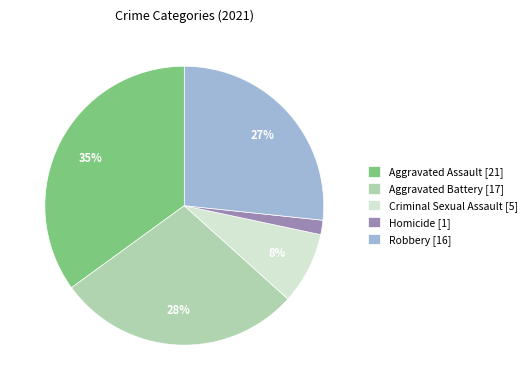

To the nearest percent, what portion does Aggravated Battery represent?

28%